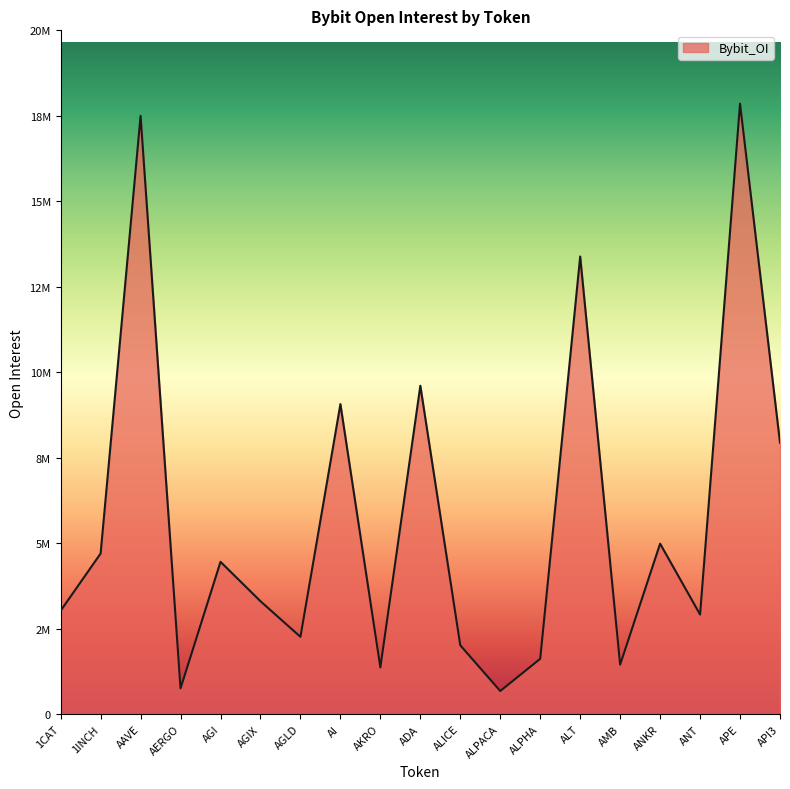

Does the chart display data point markers on the line(s)?

No